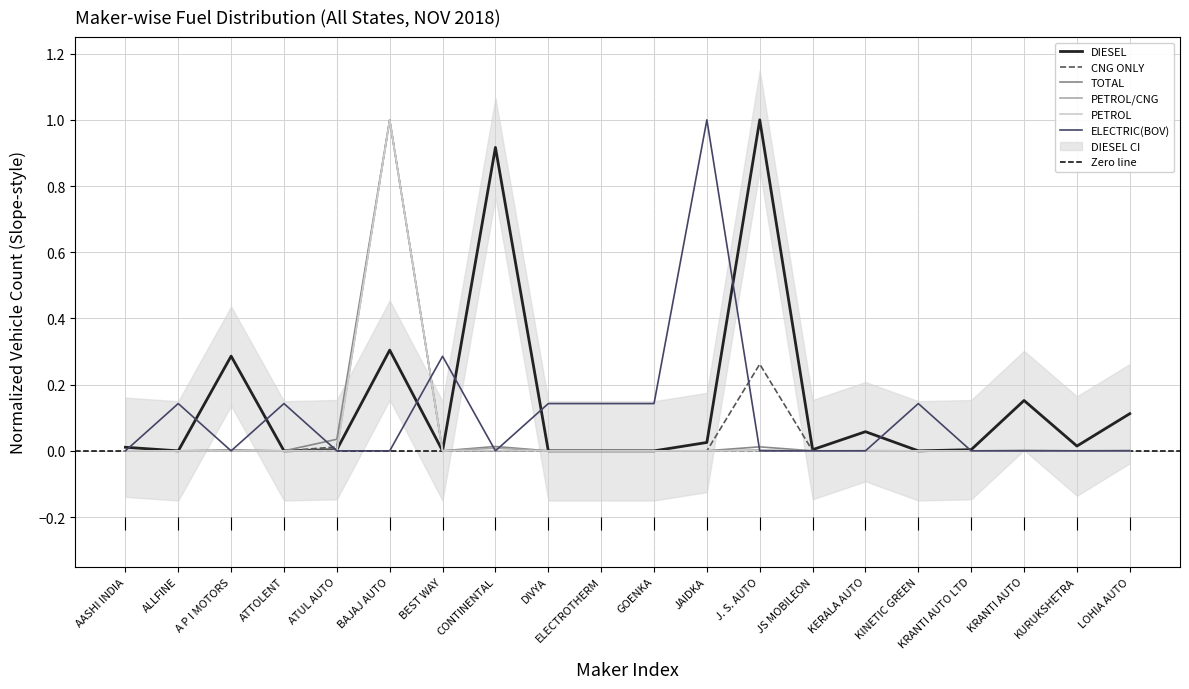

Where is PETROL/CNG nearest to the value 0?

AASHI INDIA